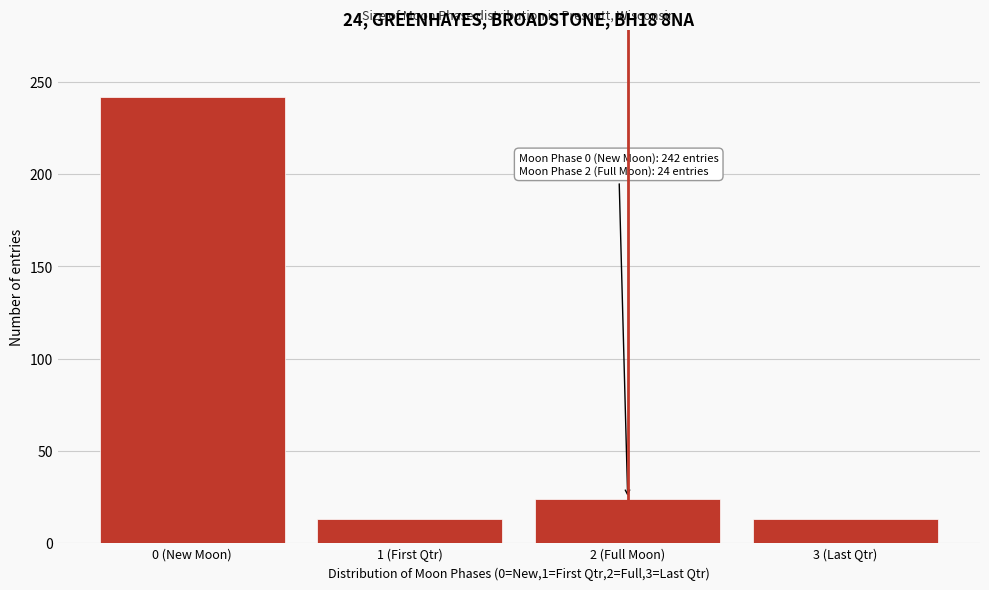

Reading left to right, what are all the values shown in this chart?

242	13	24	13